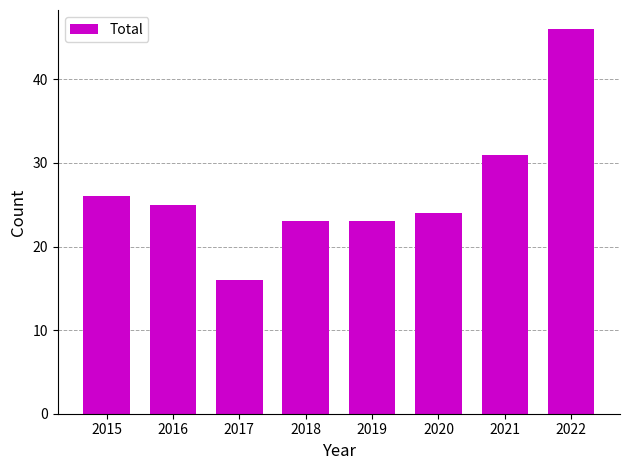

At which label does the data first exceed 25?

2015